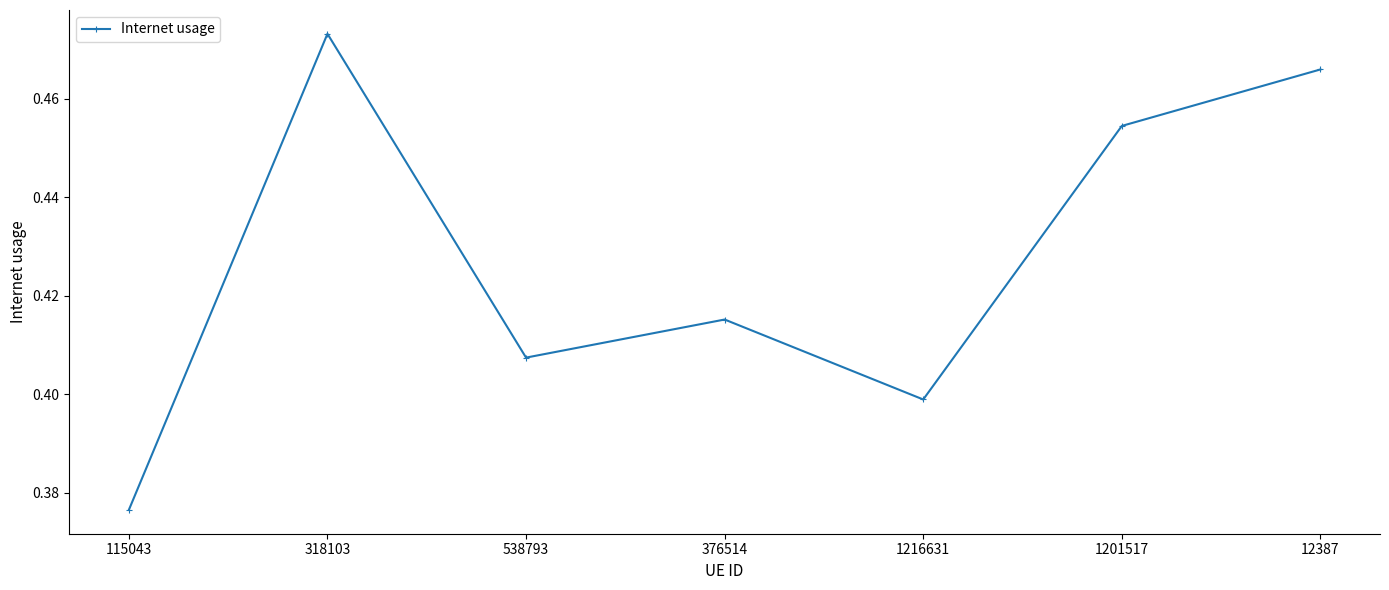

The value at 115043 is 0.4. True or false?

True